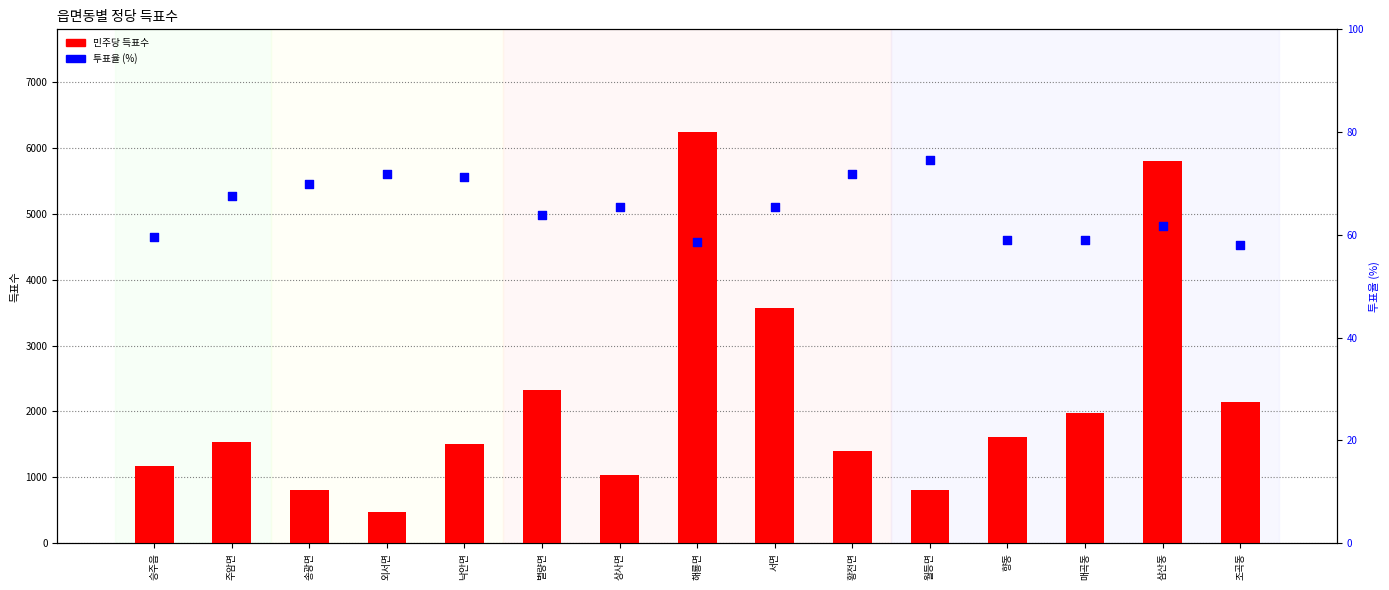

At how many categories does at least one series exceed 379?

15